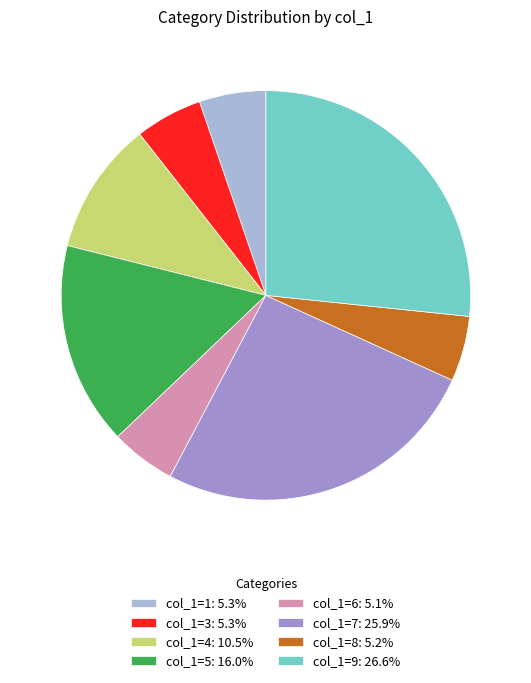

How many slices are in this pie chart?

8